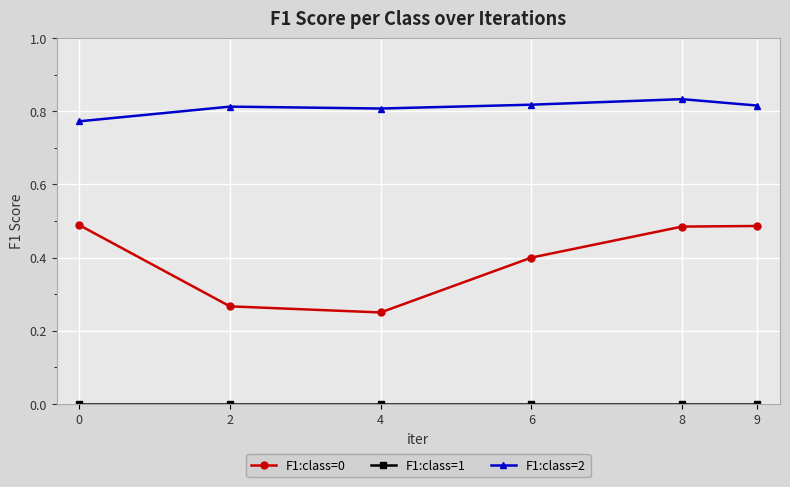

True or false: F1:class=2 and F1:class=0 cross at least once.

False